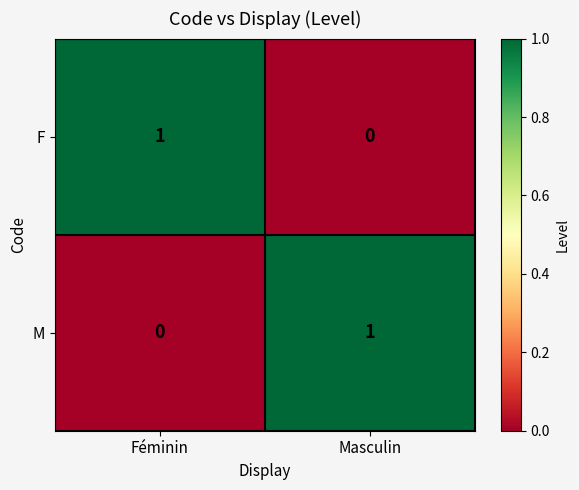

The M series shows 0 at Féminin. True or false?

True